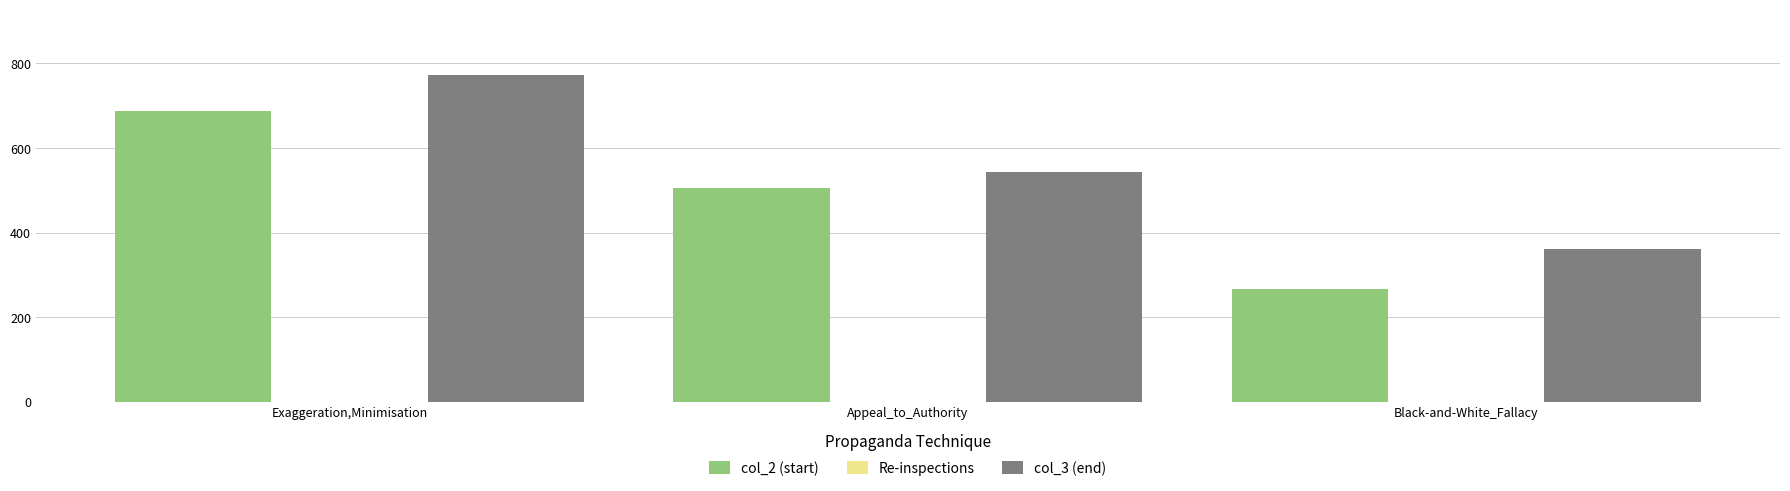

At which label does col_3 (end) first exceed 542?

Exaggeration,Minimisation